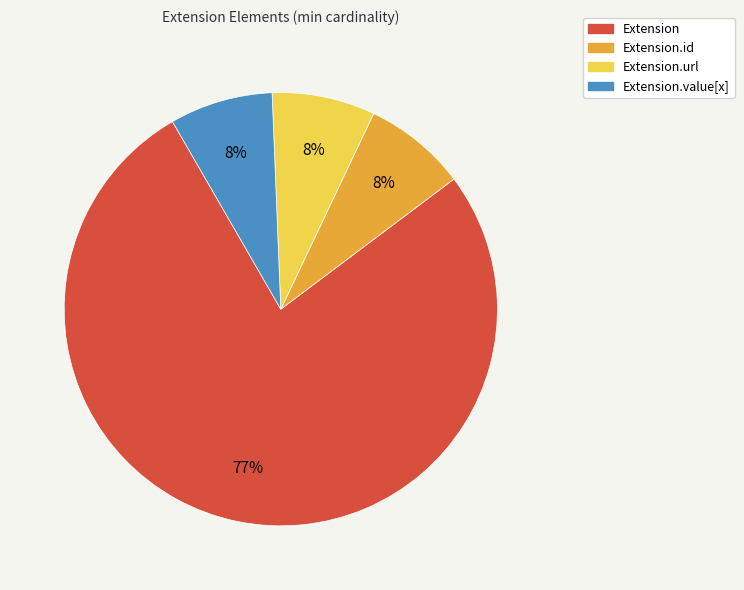

Does any single category account for the majority?

Yes